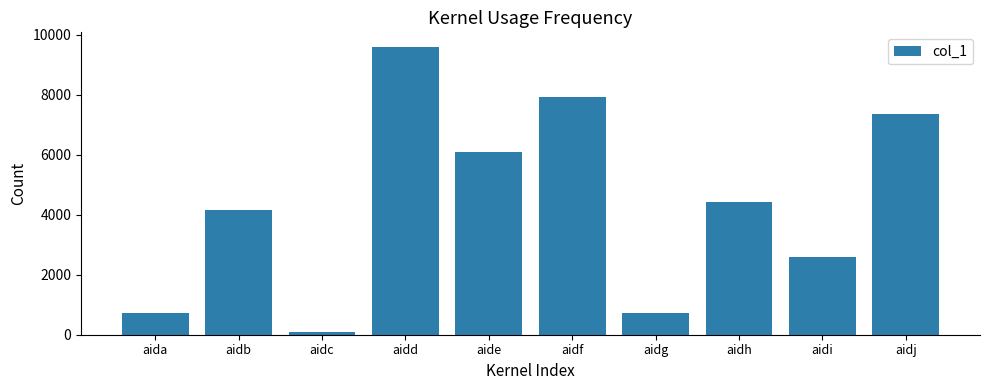

What is the difference between the second highest and second lowest values?

7218